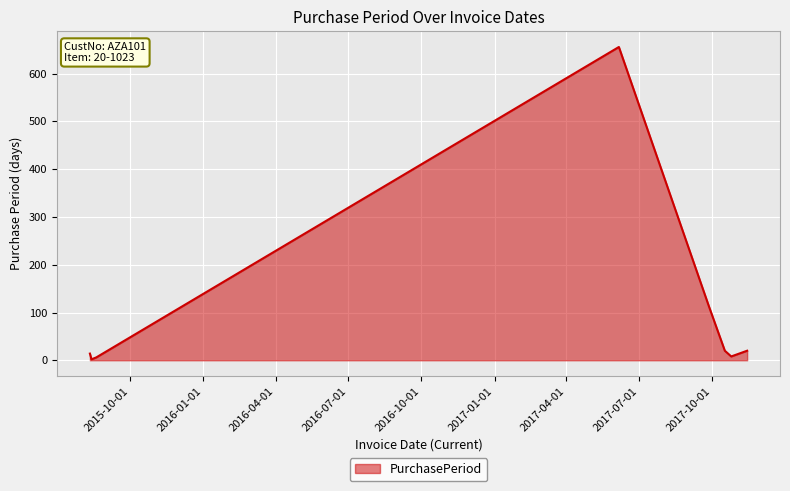

True or false: there are more than 0 points higher than both neighbors.

True